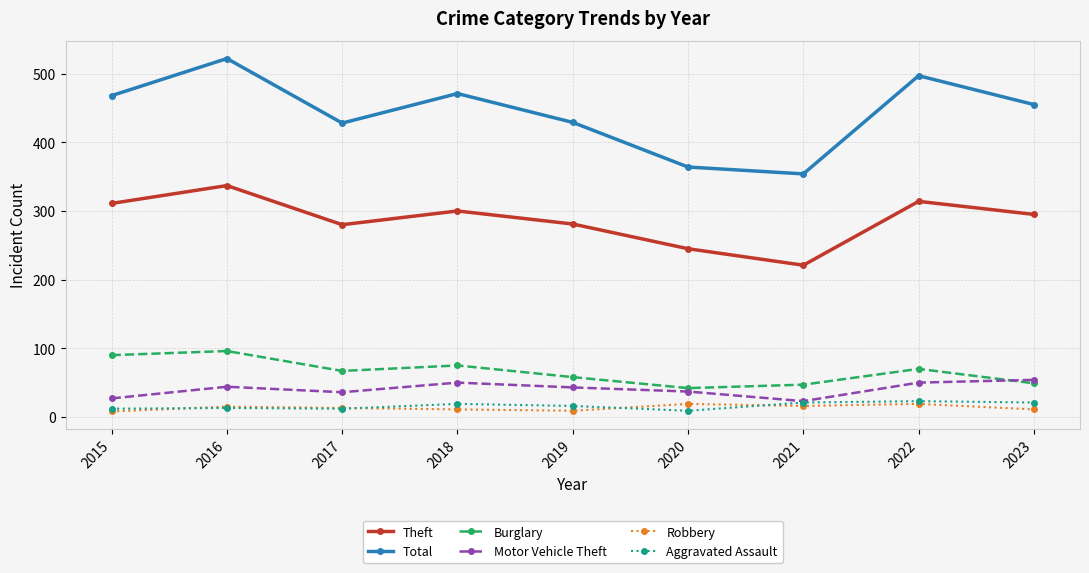

Is it true that Burglary equals 97 at 2022?

False